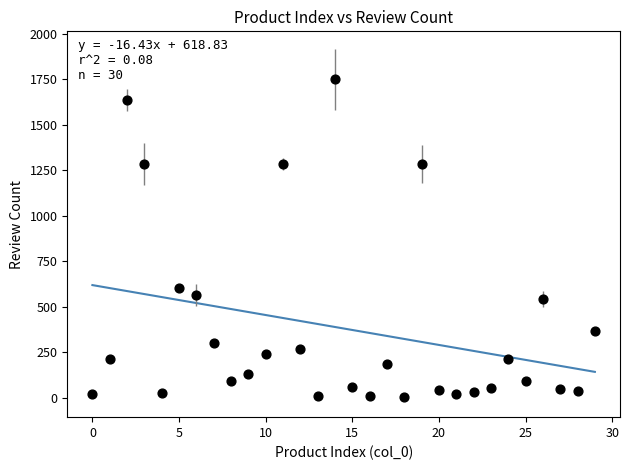

What Y value in the scatter plot is closest to 876?

604